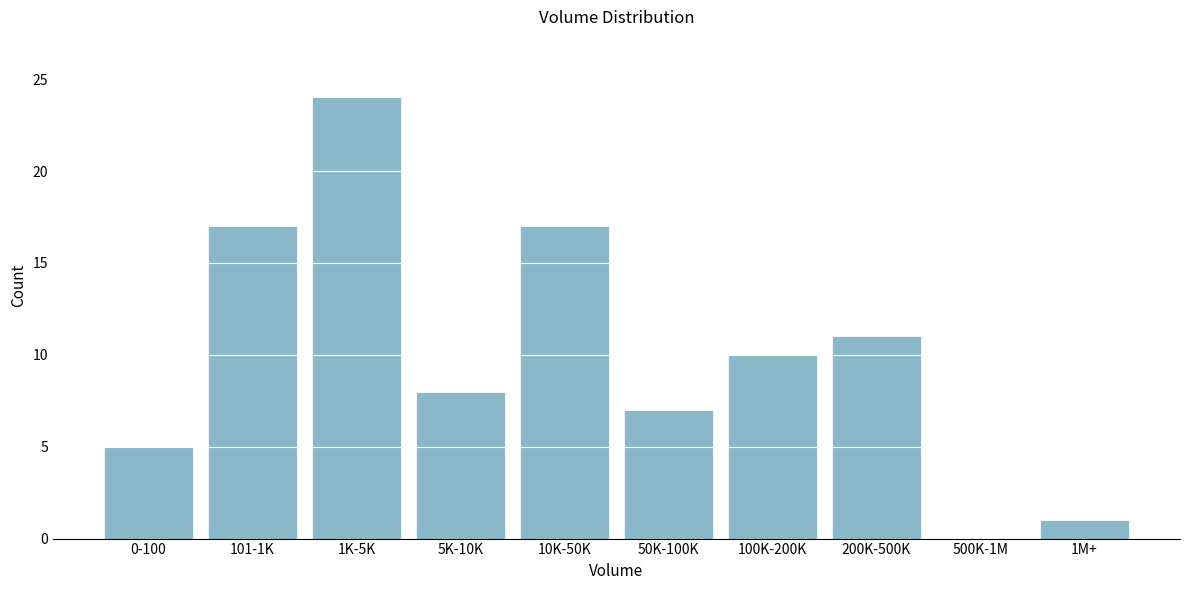

Reading left to right, extract all data points from this chart.

0-100=5	101-1K=17	1K-5K=24	5K-10K=8	10K-50K=17	50K-100K=7	100K-200K=10	200K-500K=11	500K-1M=0	1M+=1